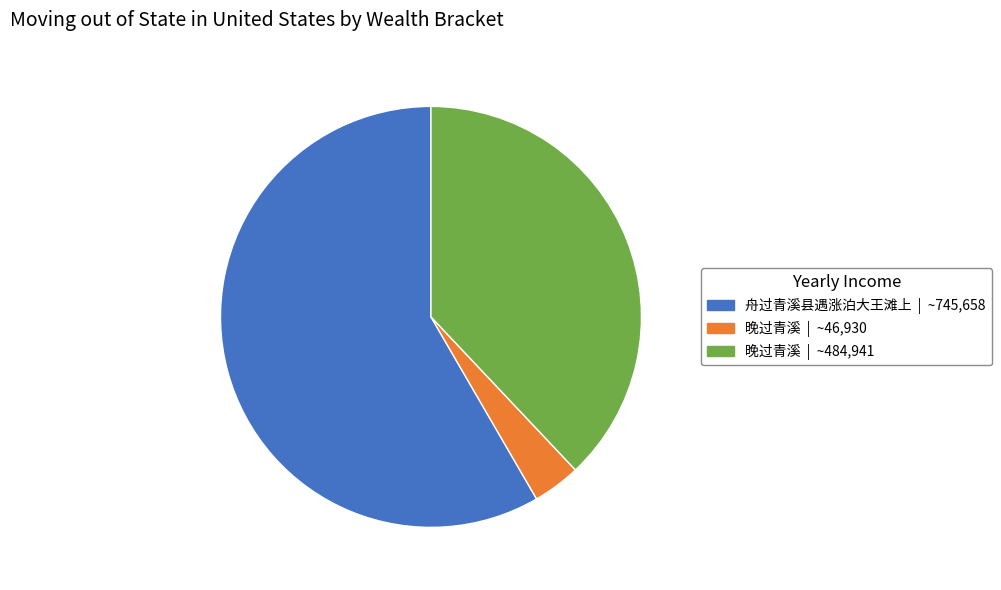

Which category has the biggest portion of the pie?

舟过青溪县遇涨泊大王滩上